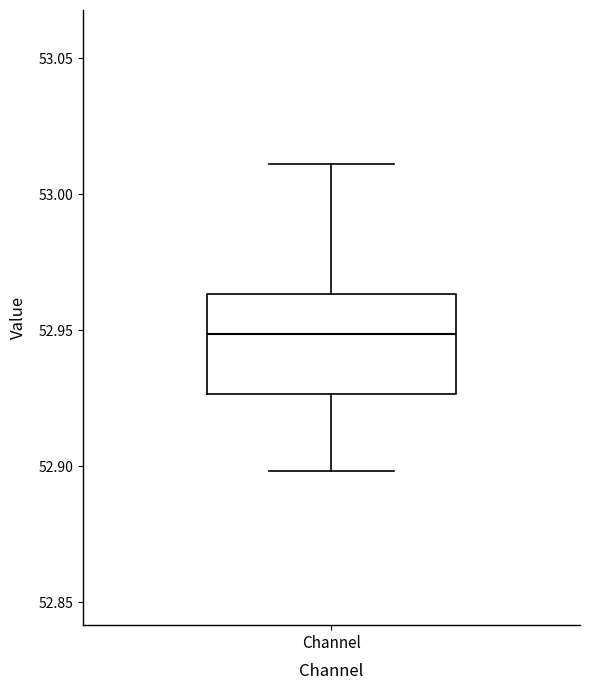

Where does the median line of the box for Channel sit on the y-axis? The values are not printed on the chart, so give them approximately, as read against the axis.

52.950